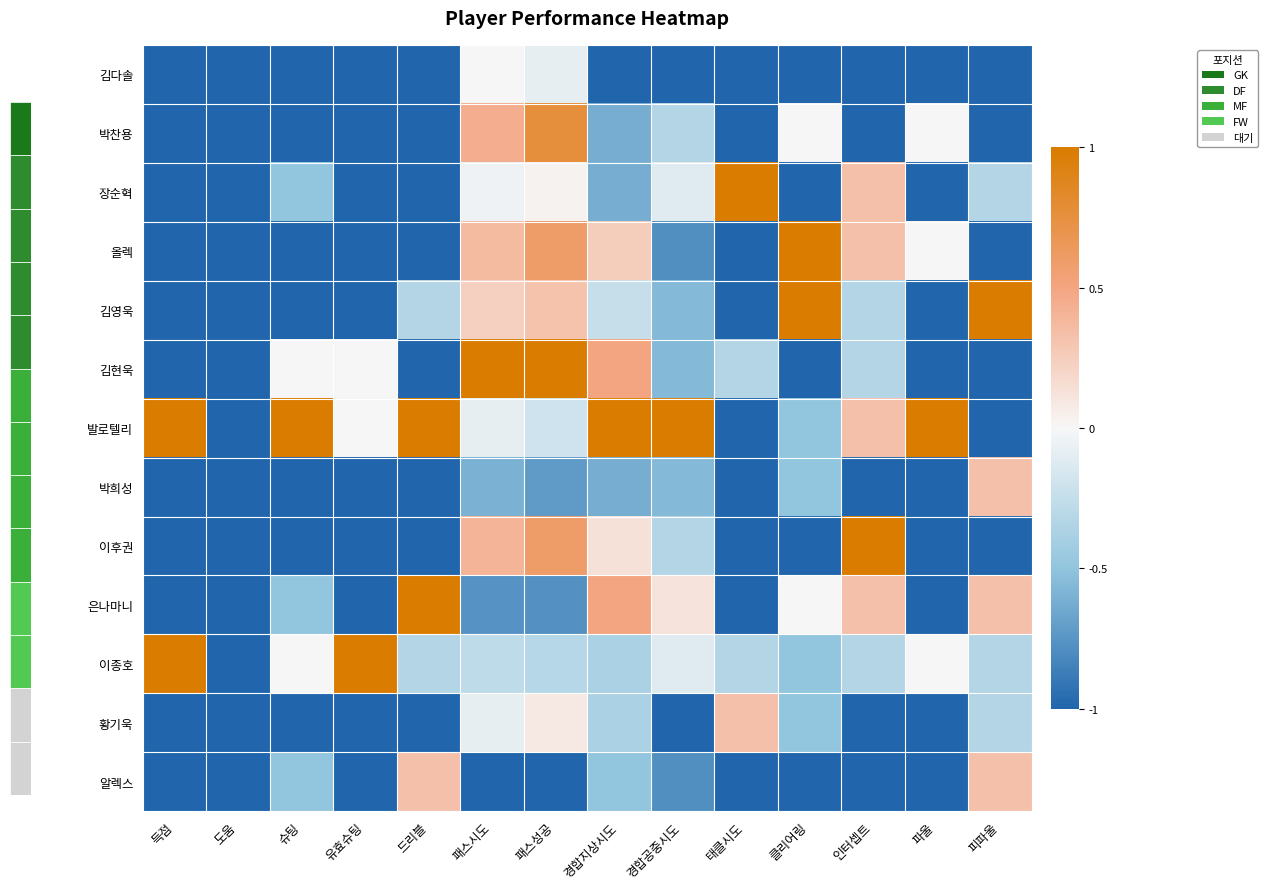

At how many categories does at least one series exceed 0?

13